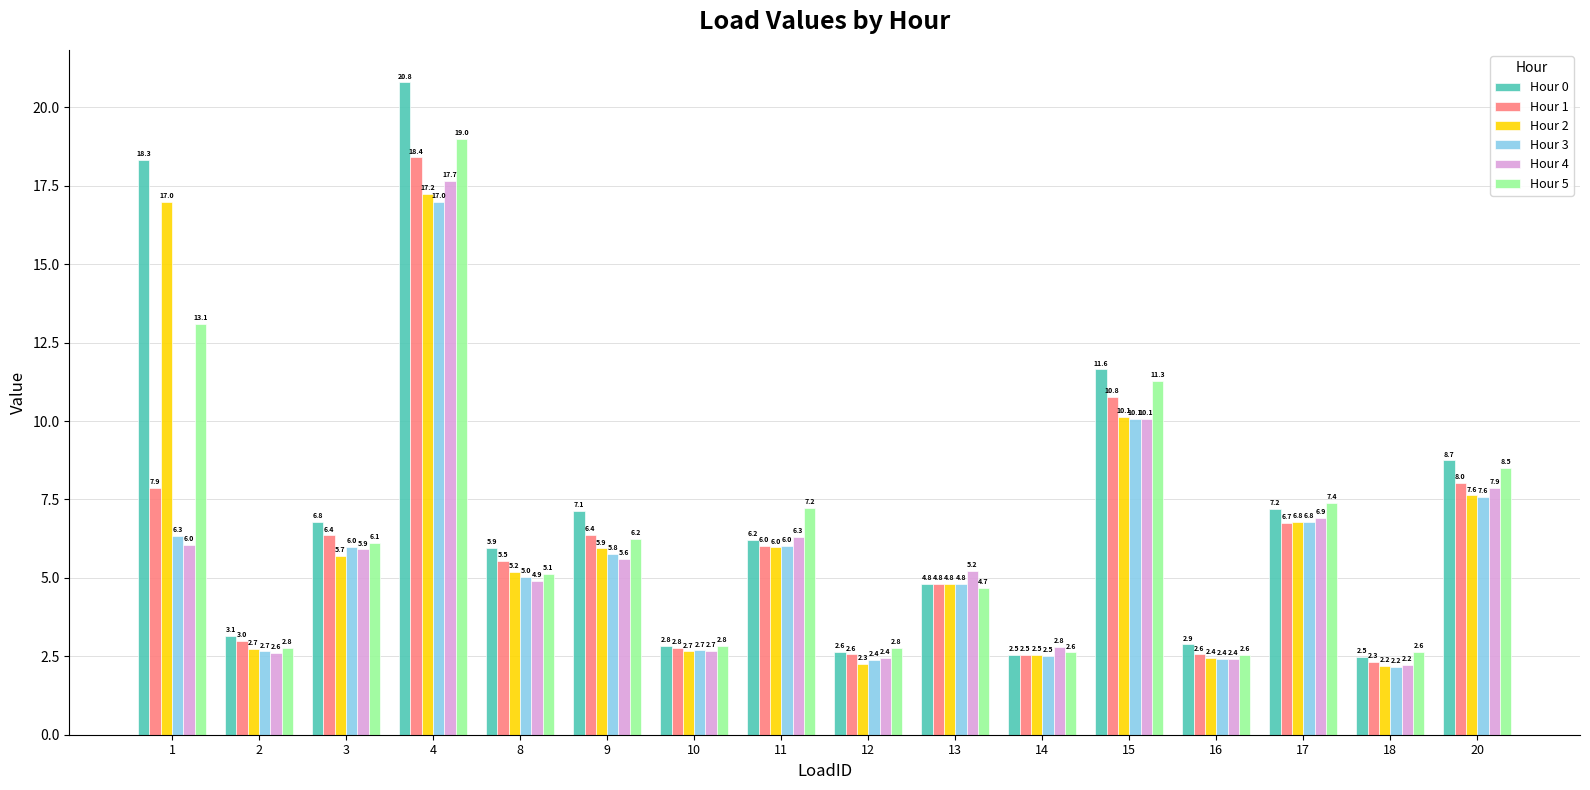

What is the average value of the Hour 4 series?

5.7